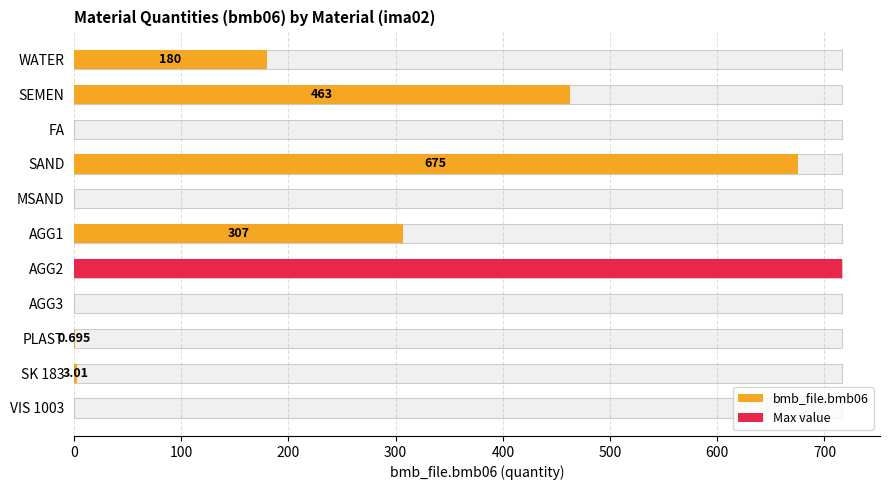

Reading left to right, extract all data points from this chart.

180.0	463.0	0.0	675.0	0.0	307.0	716.0	0.0	0.7	3.0	0.0